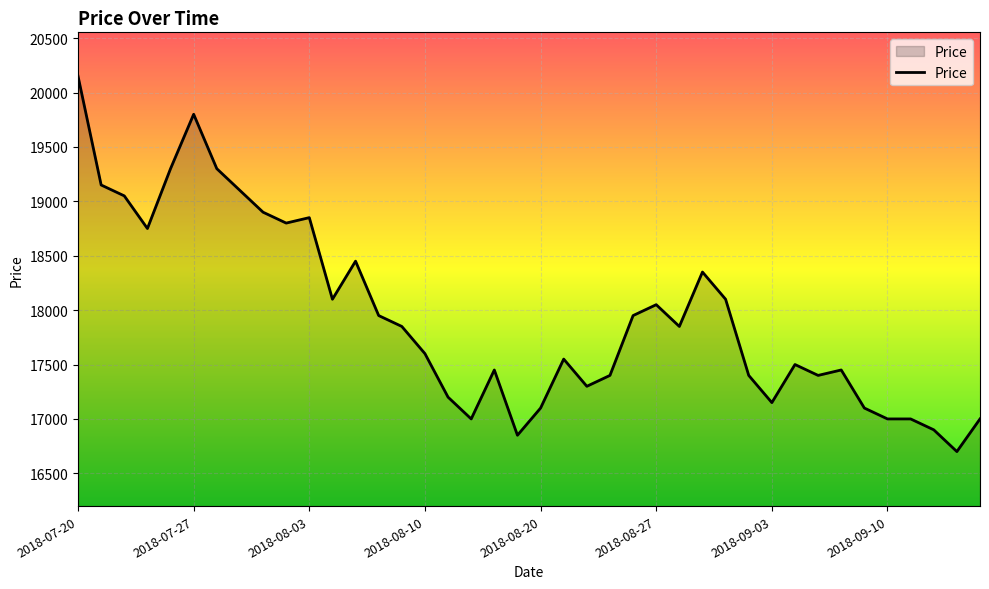

What is the smallest value displayed?

16700